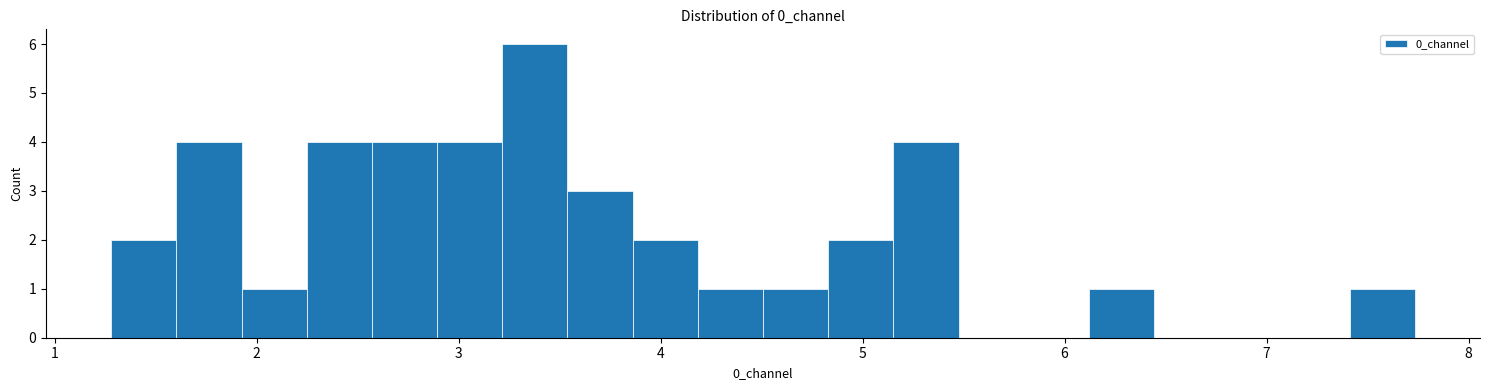

Around what value on the x-axis is the tallest bar? Give the approximate position of its centre, as read against the axis.

3.4